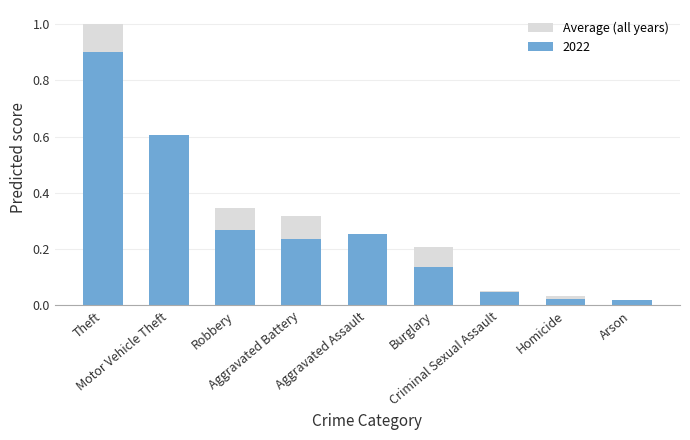

What is the difference between the second highest and minimum values?

0.3